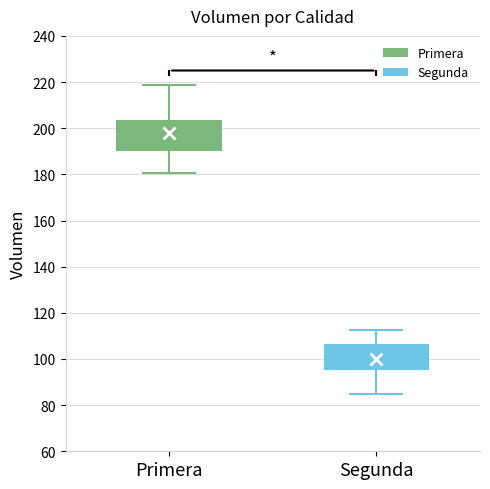

Which box's median line is the highest?

Primera